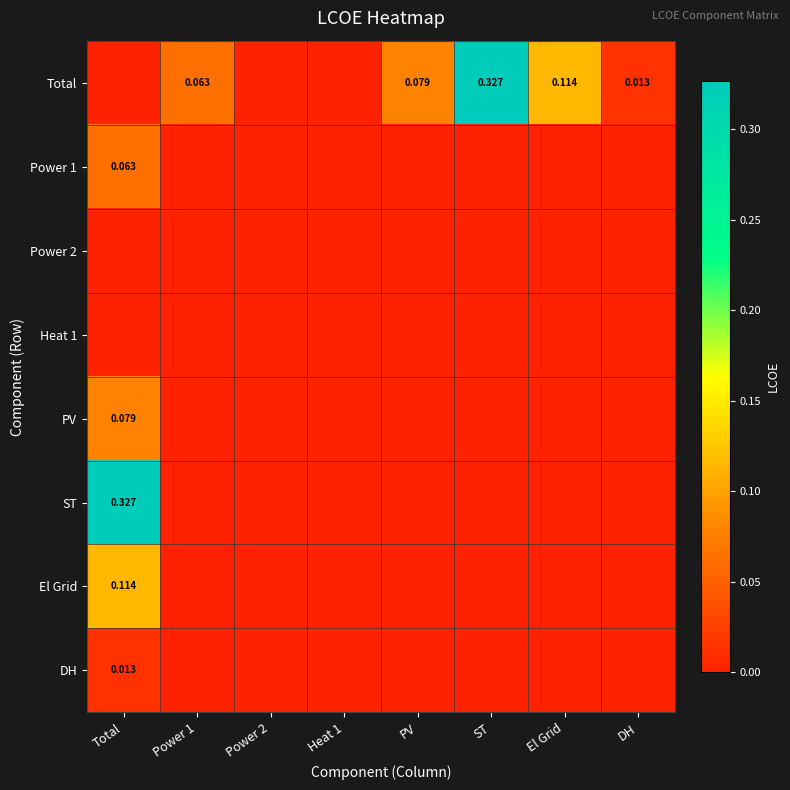

The value of Total at Heat 1 is 0.2. True or false?

False